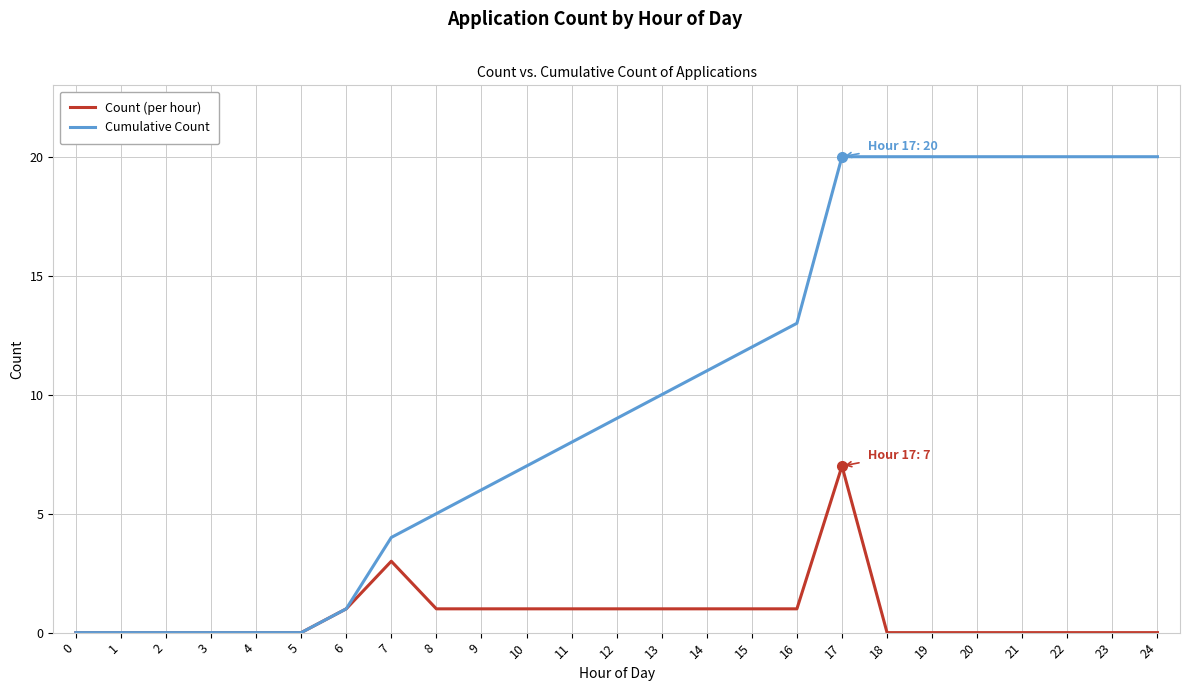

True or false: Cumulative Count has a value of 28 at 21.

False